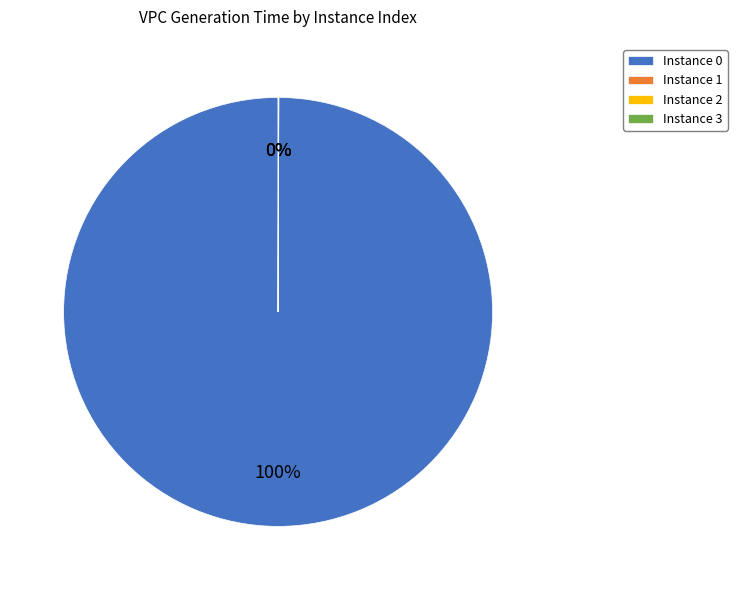

To the nearest percent, what is the average slice percentage?

25%